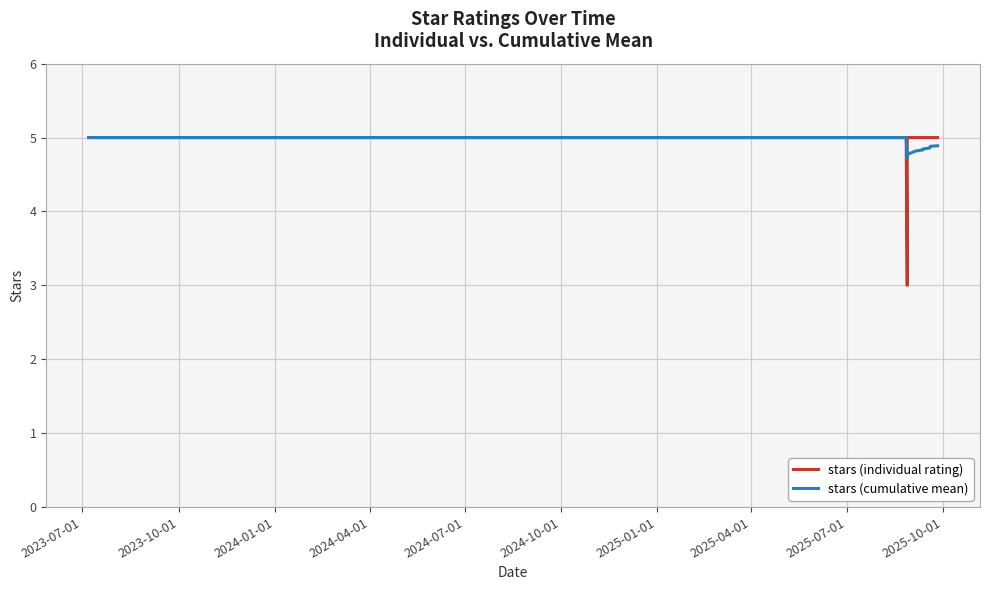

The value of stars (cumulative mean) at 16 is 2.7. True or false?

False